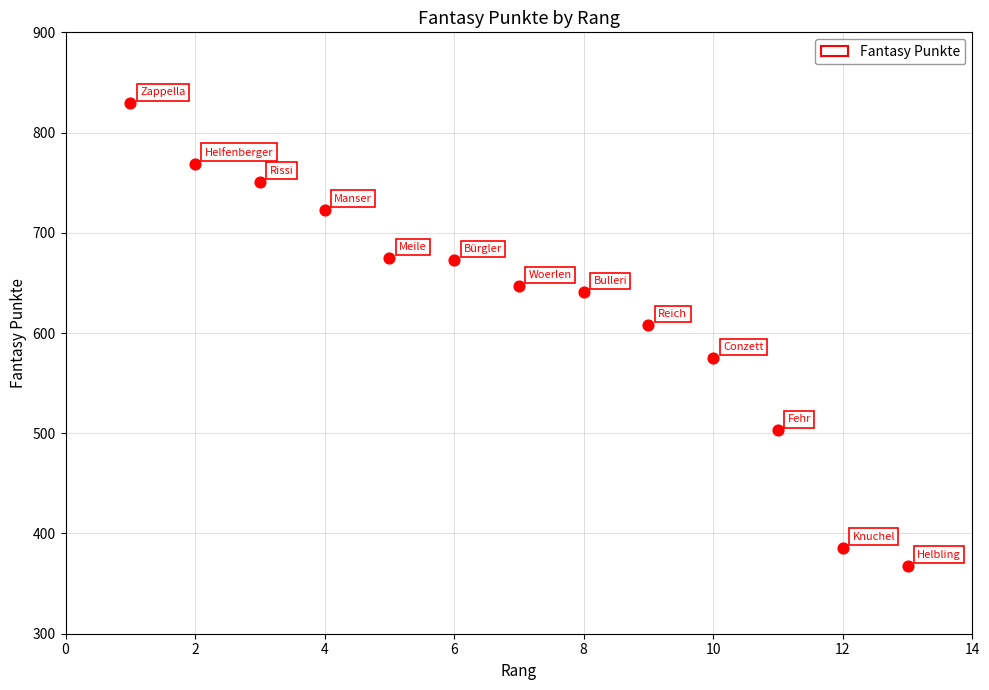

What Y value in the scatter plot is closest to 598?

608